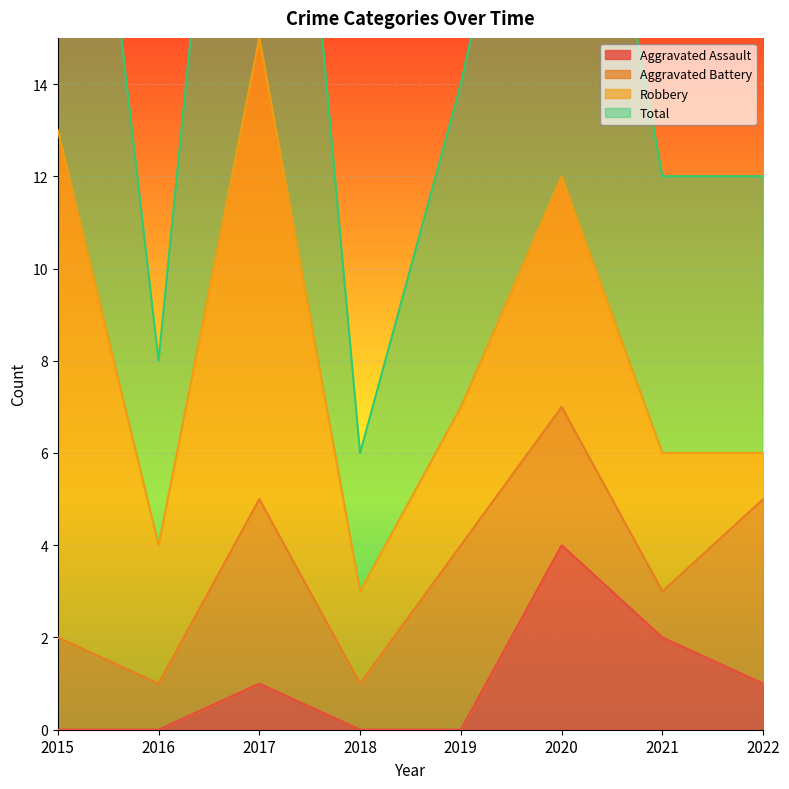

What is the sum of the Total values at 2020 and 2019?

38